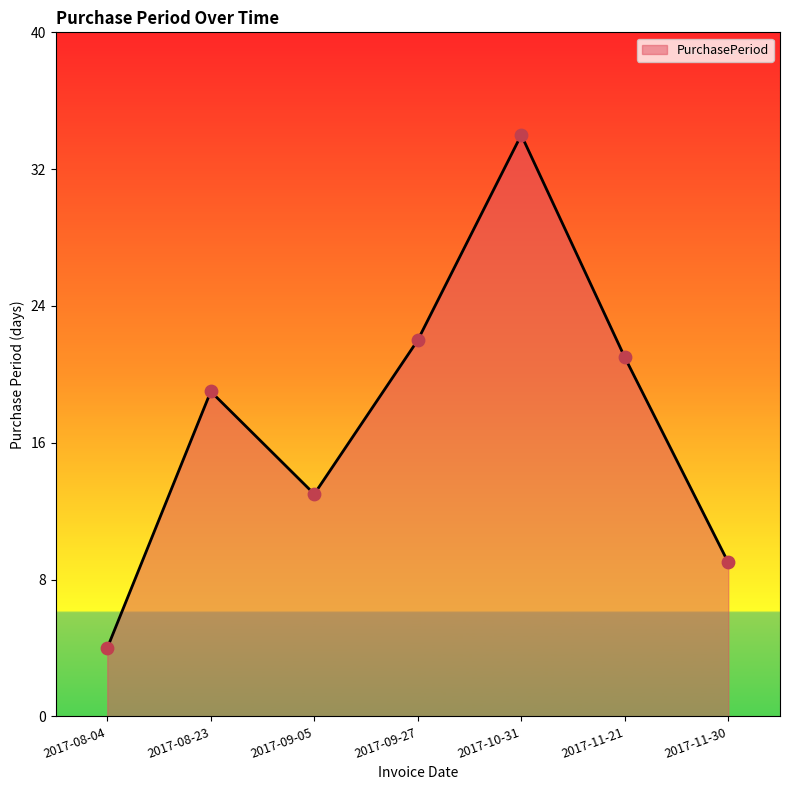

What is the ratio of the value at 2017-10-31 to the value at 2017-11-21?

1.6